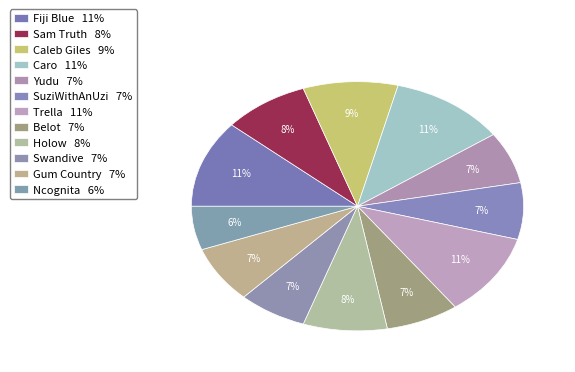

Which has a higher value, Caleb Giles or Sam Truth?

Caleb Giles